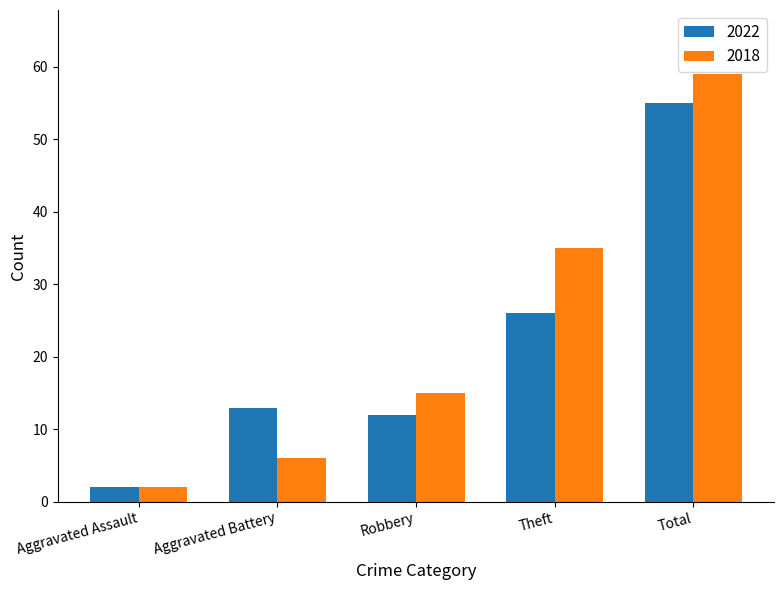

Reading left to right, extract all data points from this chart.

2022: Aggravated Assault=2	Aggravated Battery=13	Robbery=12	Theft=26	Total=55
2018: Aggravated Assault=2	Aggravated Battery=6	Robbery=15	Theft=35	Total=59